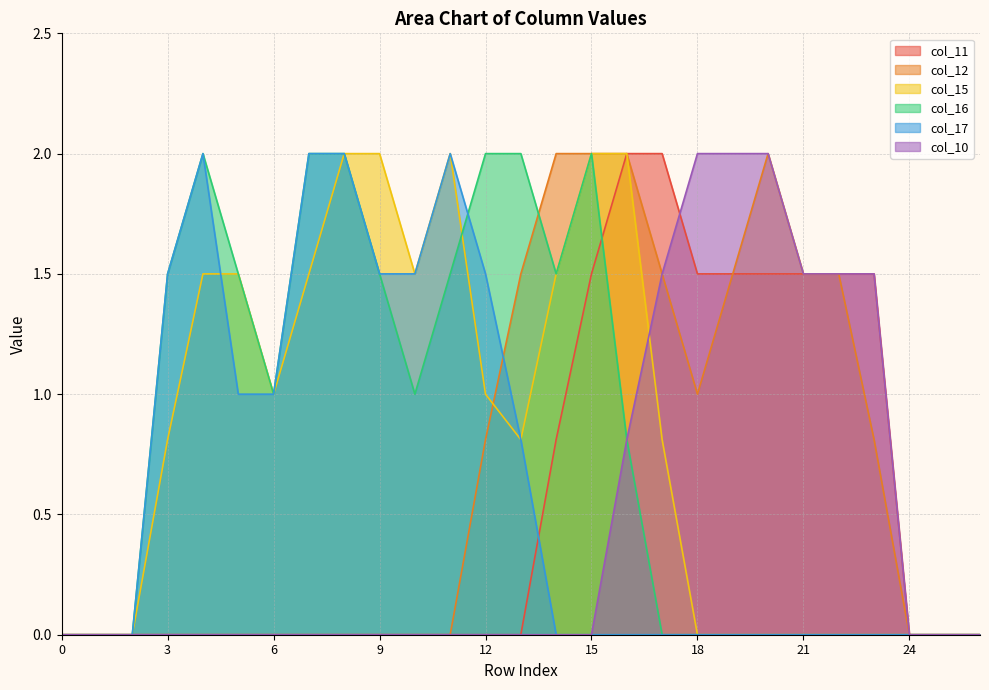

How many interior local valleys does the col_12 series have?

1